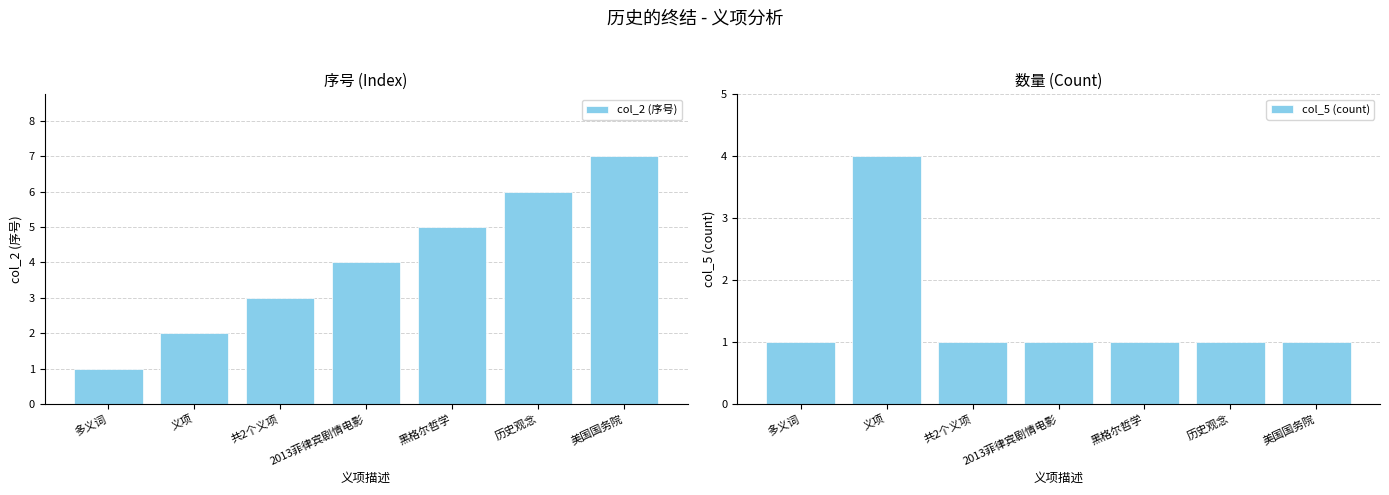

At which category is the sum across all series the highest?

美国国务院